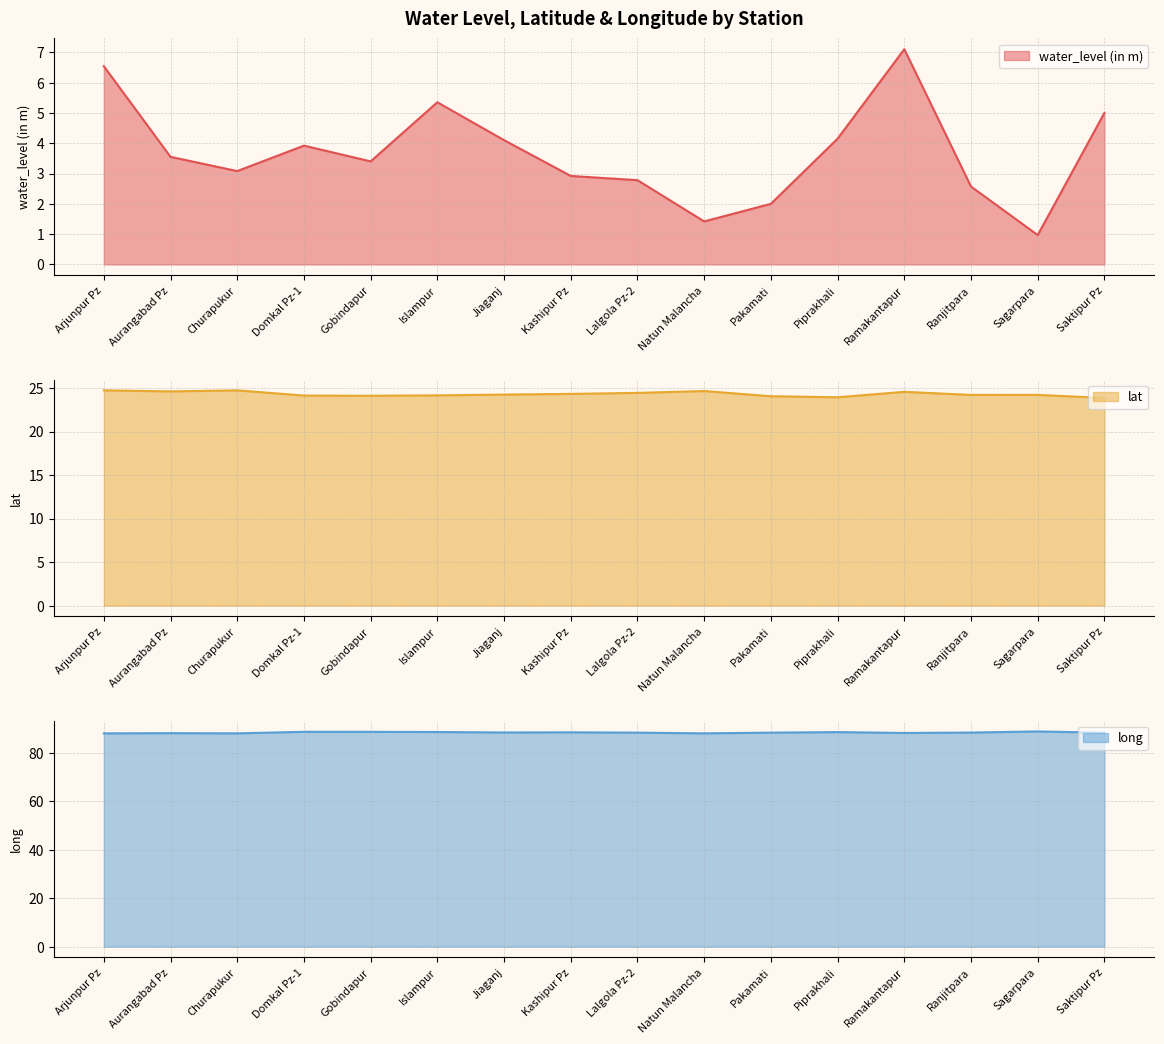

Does the chart display data point markers on the line(s)?

No